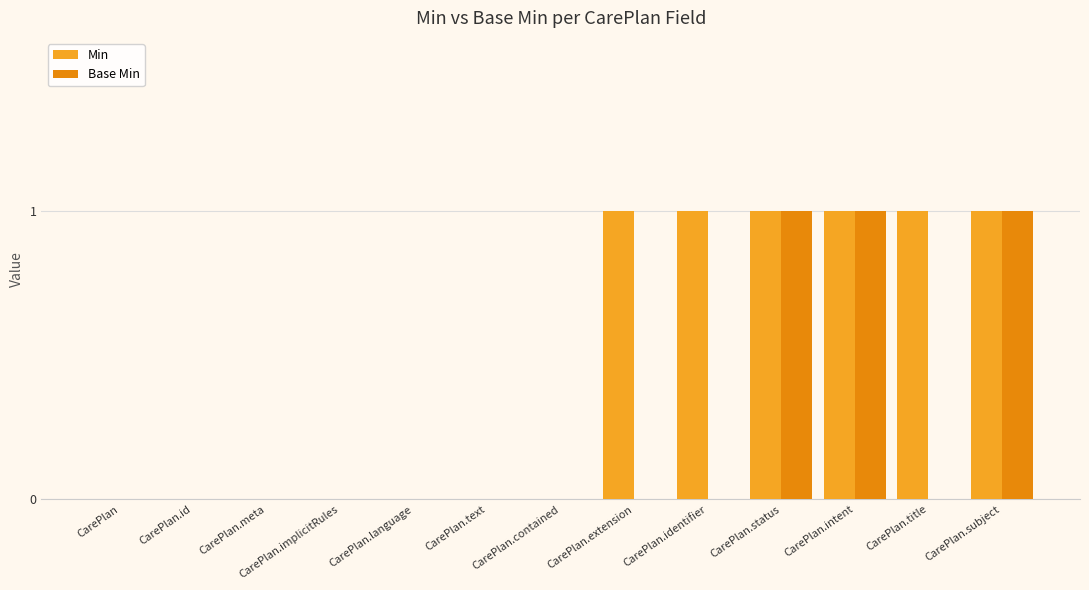

What is the sum of all Min values?

6